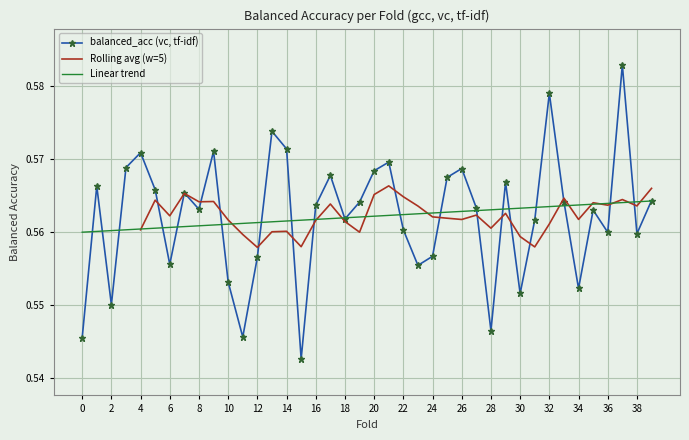

The value at 15 is 0.5. True or false?

True